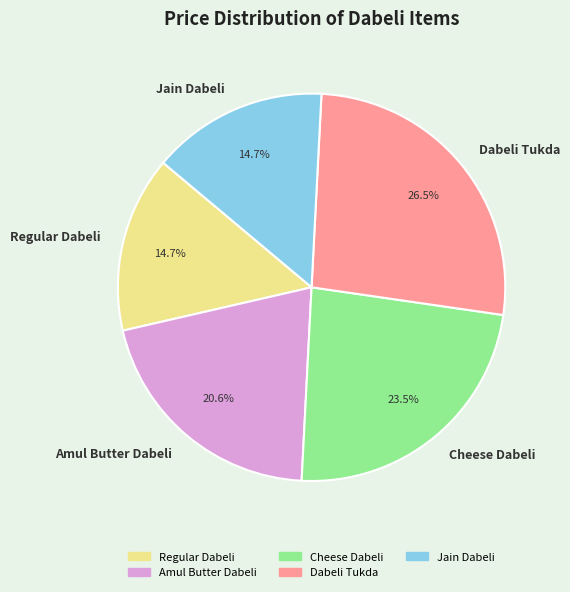

How many slices are in this pie chart?

5